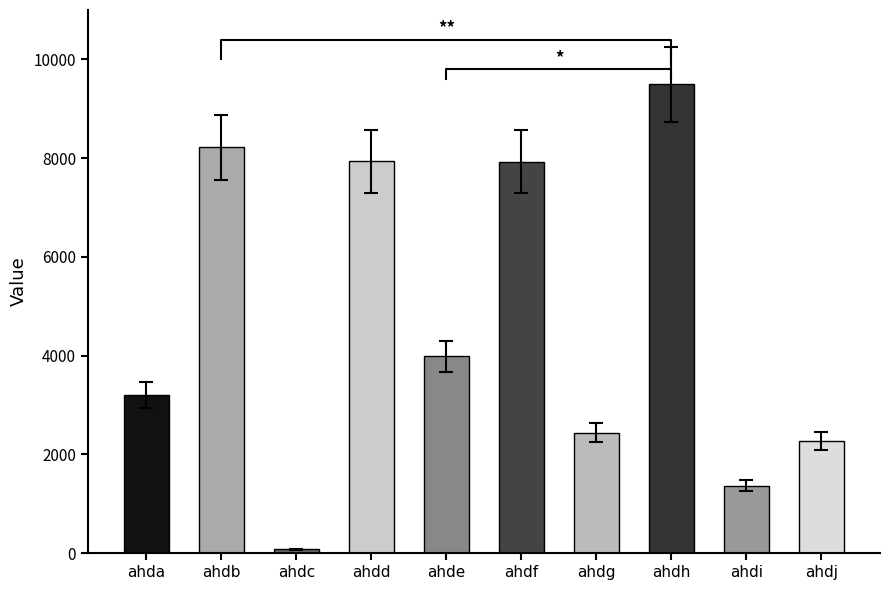

At which label does the data first exceed 3988?

ahdb